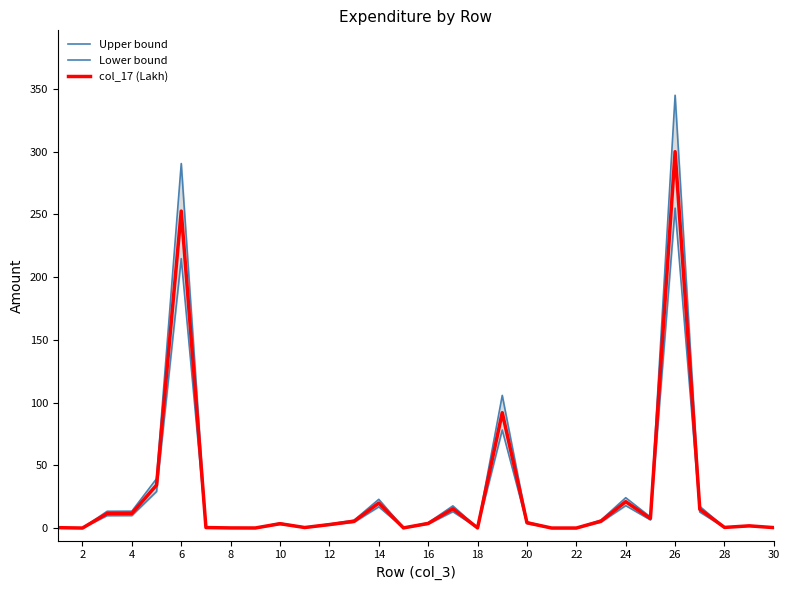

True or false: col_17 (Lakh) has a value of 299.9 at 26.

True